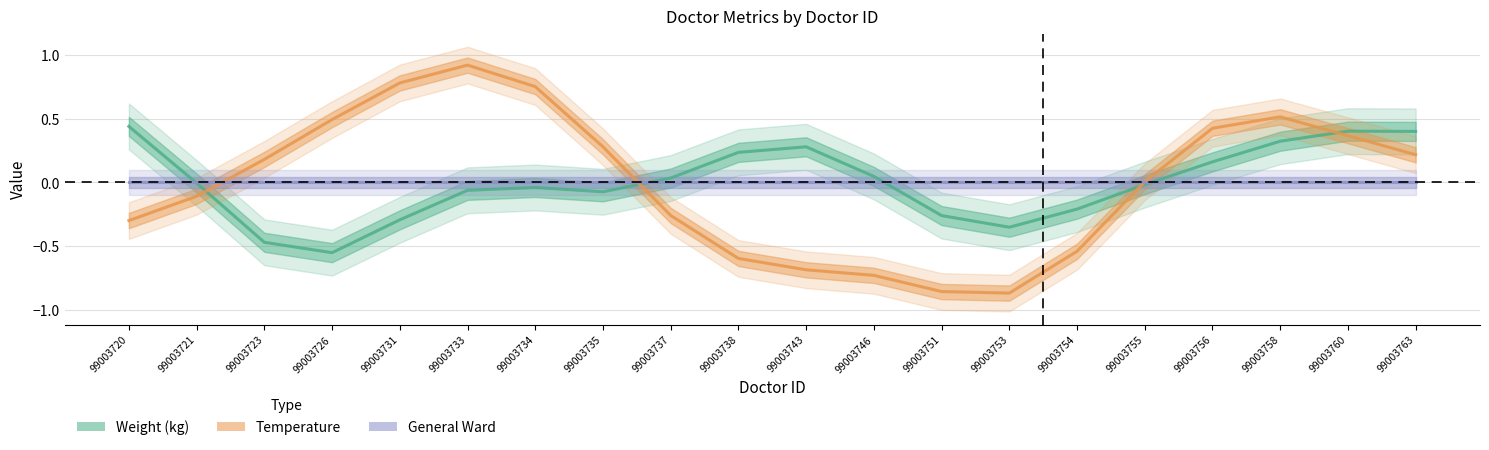

What is the maximum value shown in the chart?

0.9